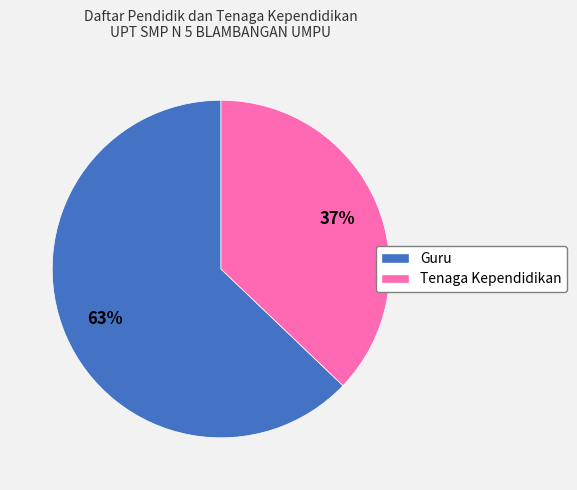

To the nearest percent, what is the combined percentage of Guru and Tenaga Kependidikan?

100%